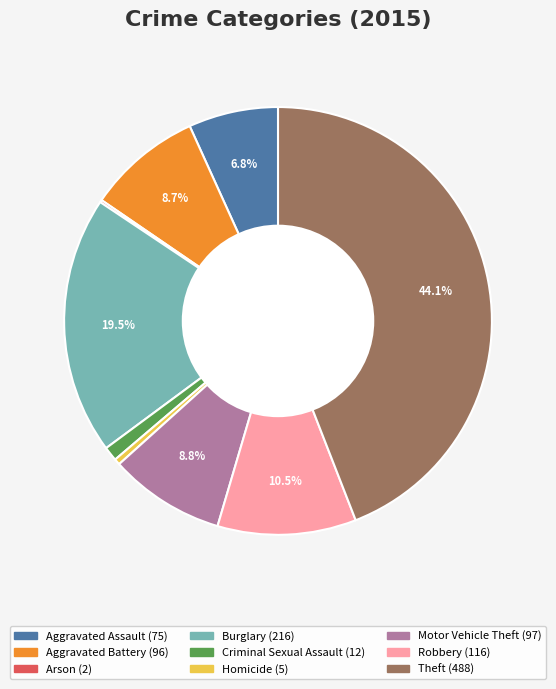

To the nearest percent, what is the difference between the Homicide and Criminal Sexual Assault slice percentages?

1%